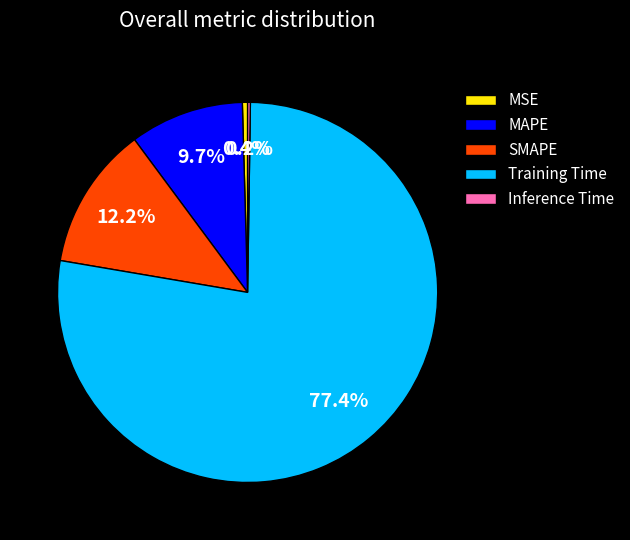

True or false: Training Time accounts for 77% of the total.

True